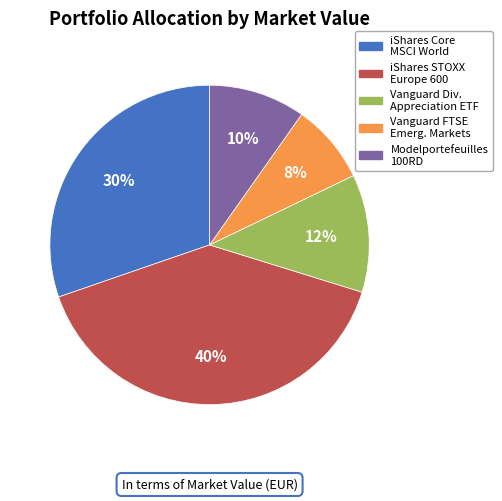

To the nearest percent, what is the difference between the largest and smallest slice percentages?

32%